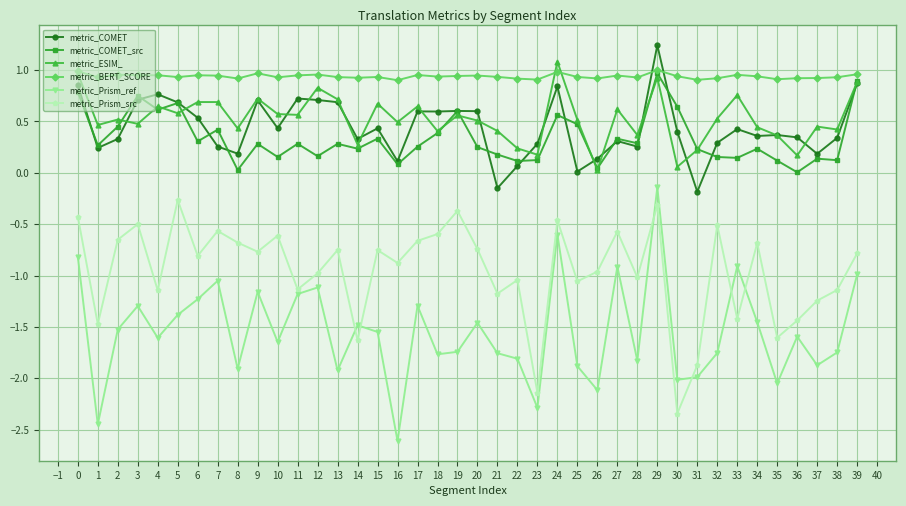

At how many categories does at least one series exceed -2?

40